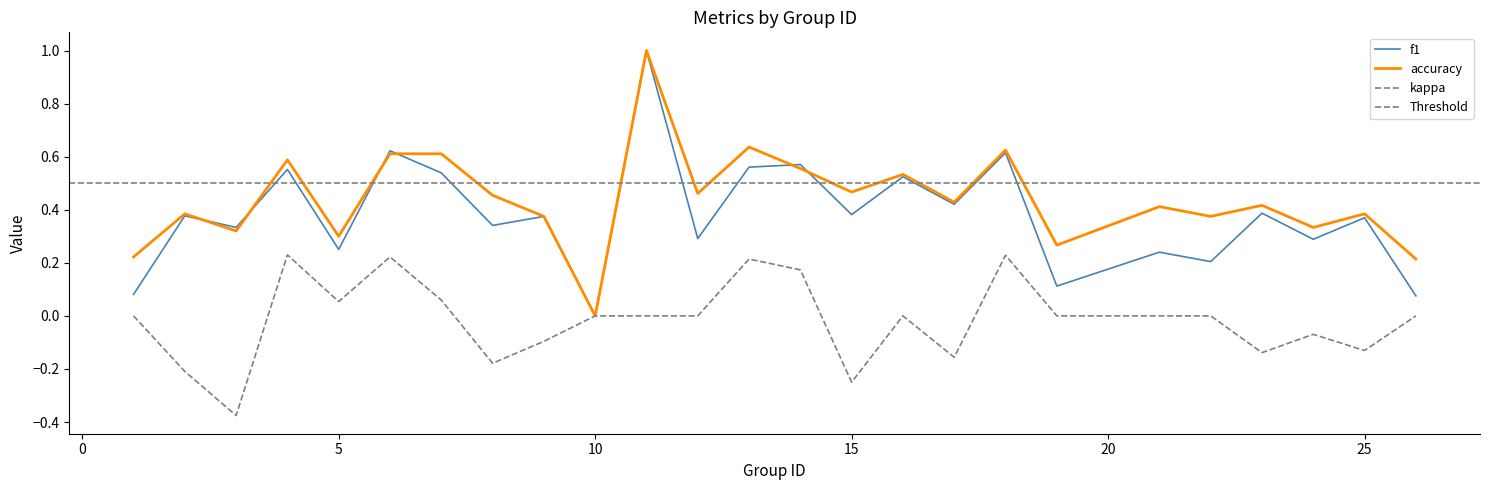

At how many categories does at least one series exceed 0?

24